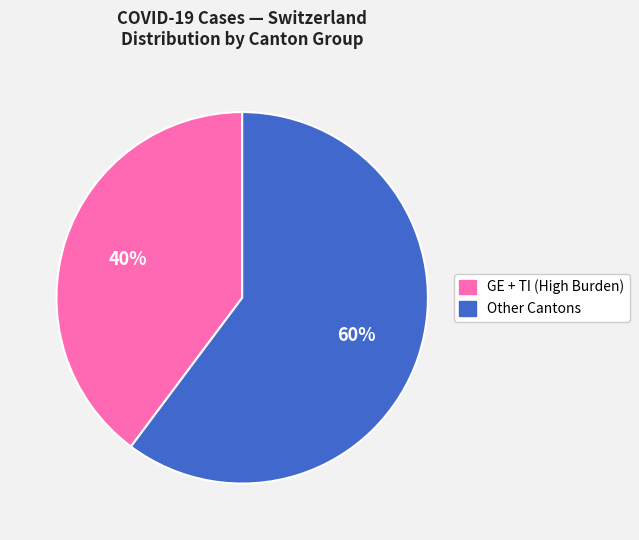

To the nearest percent, what is the average slice percentage?

50%